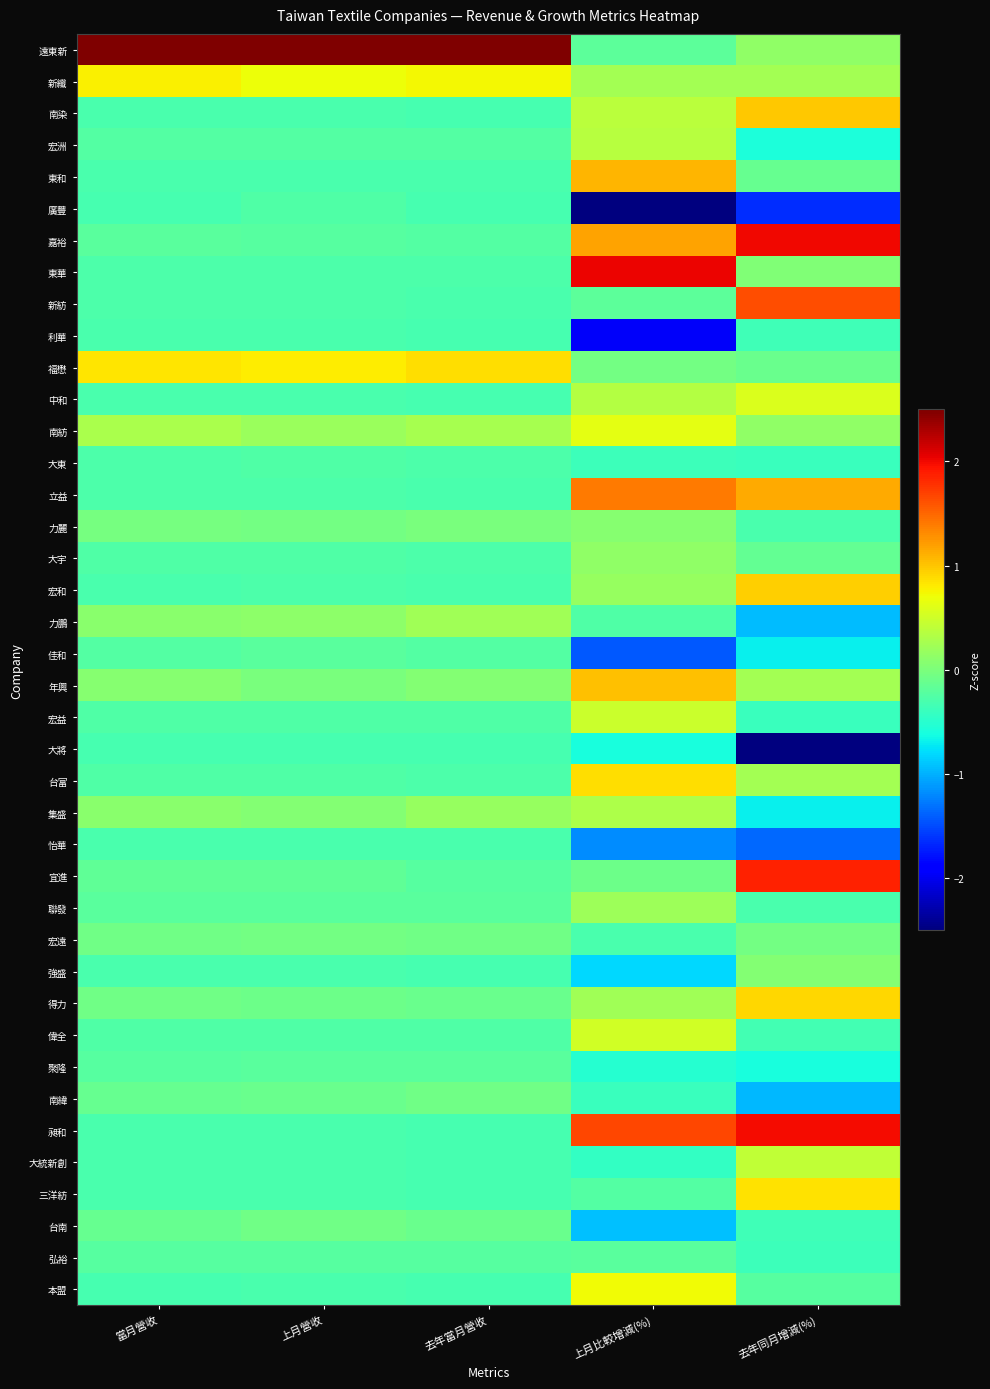

How many distinct data groups are displayed?

40